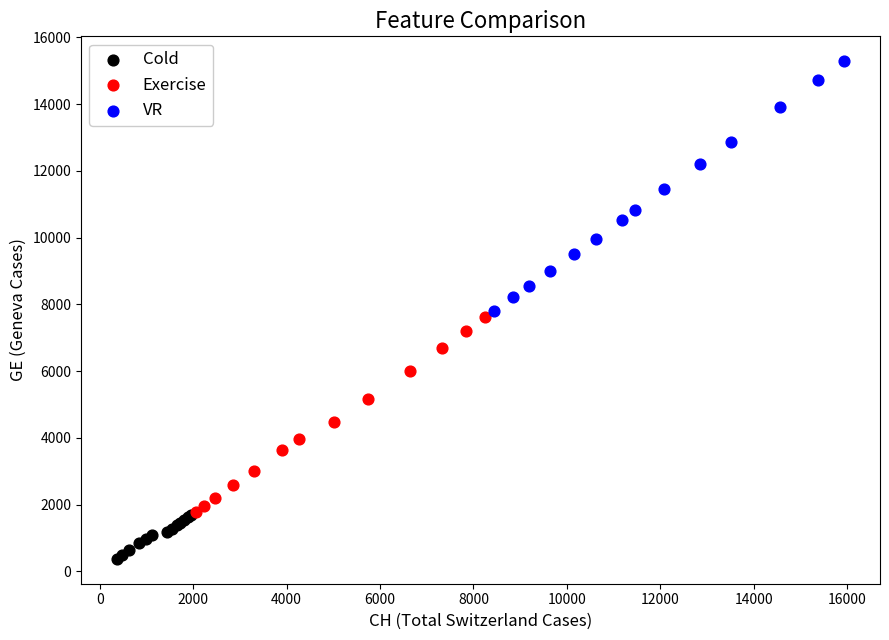

Which series contains the highest Y value?

VR